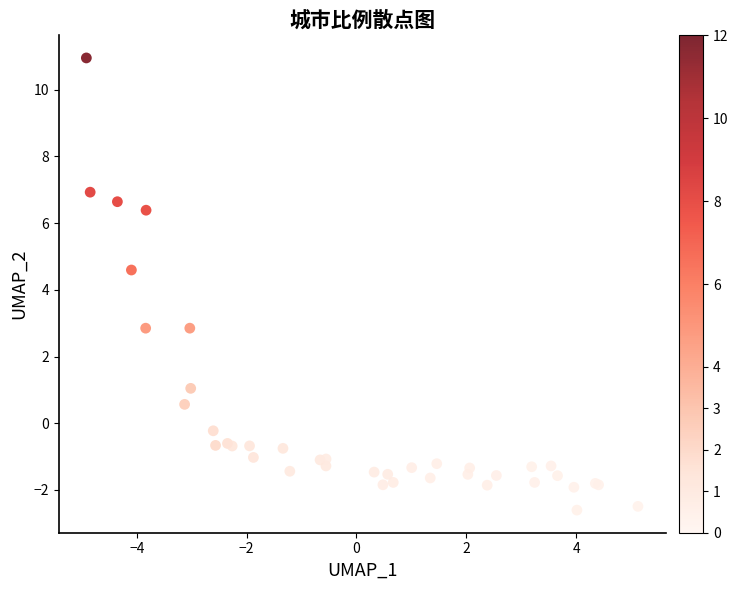

What Y value in the scatter plot is closest to 4?

4.6